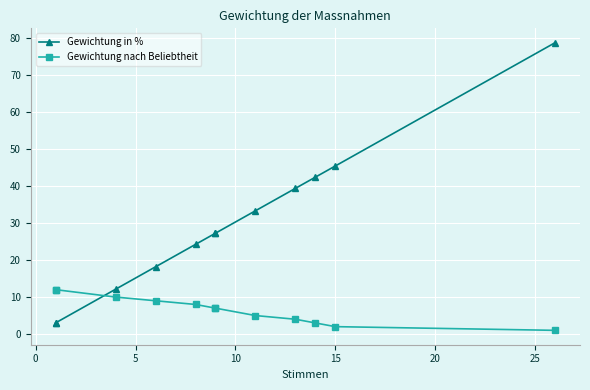

Rank the series by their maximum value, from lowest to highest.

Gewichtung nach Beliebtheit, Gewichtung in %